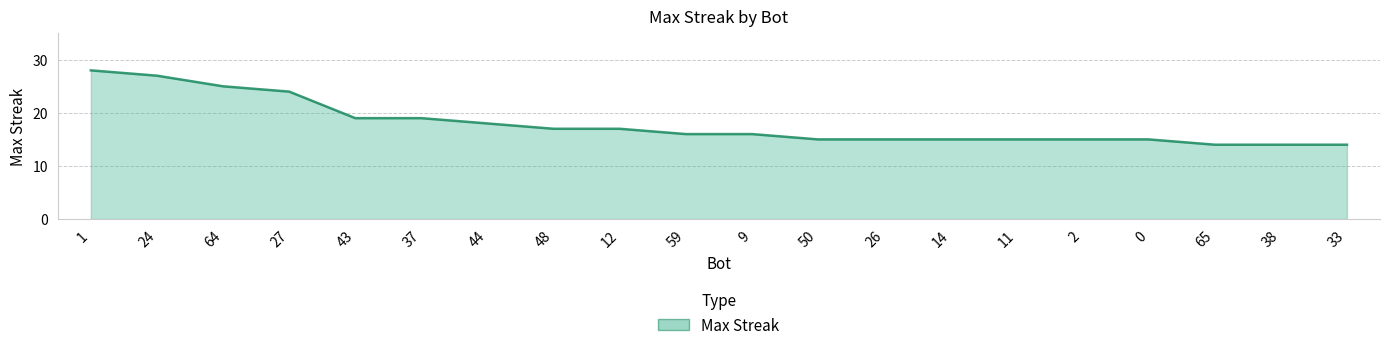

Reading right to left, what are all the values shown in this chart?

14	14	14	15	15	15	15	15	15	16	16	17	17	18	19	19	24	25	27	28